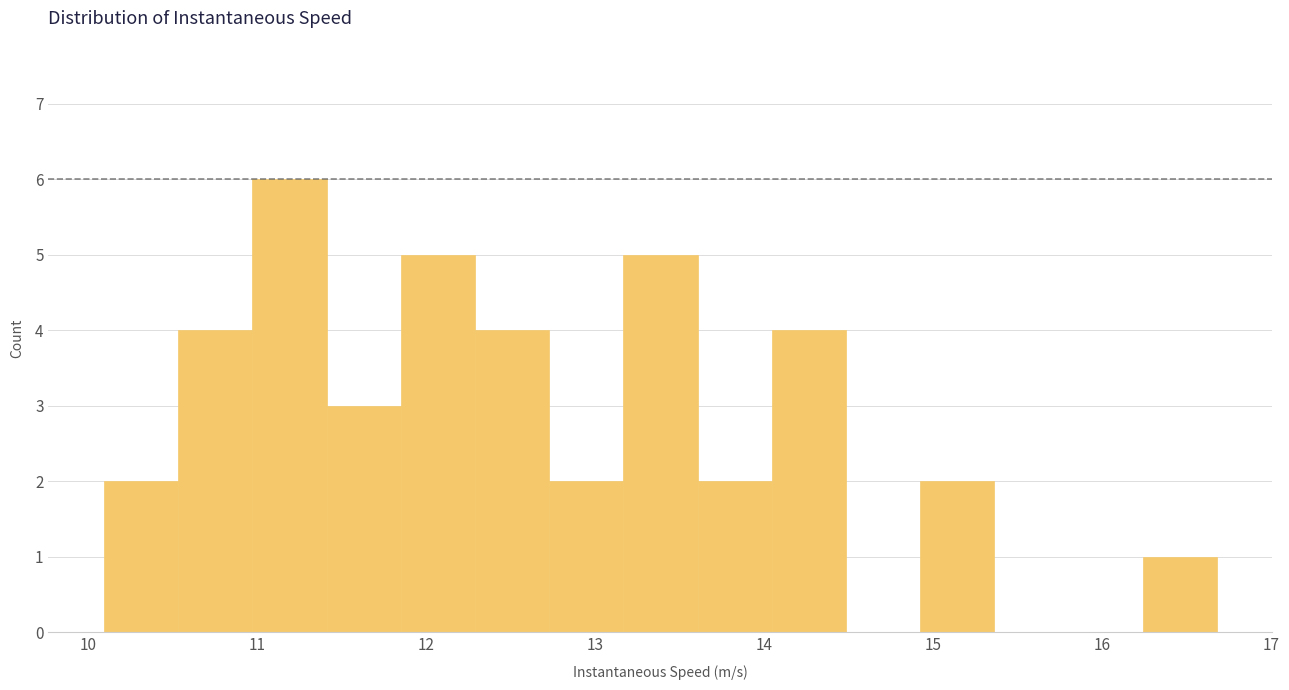

What is the height of the bar covering 11.4 to 11.9 on the x-axis? Neither the bar edges nor the heights are printed on the chart, so give them approximately, as read against the axes.

3